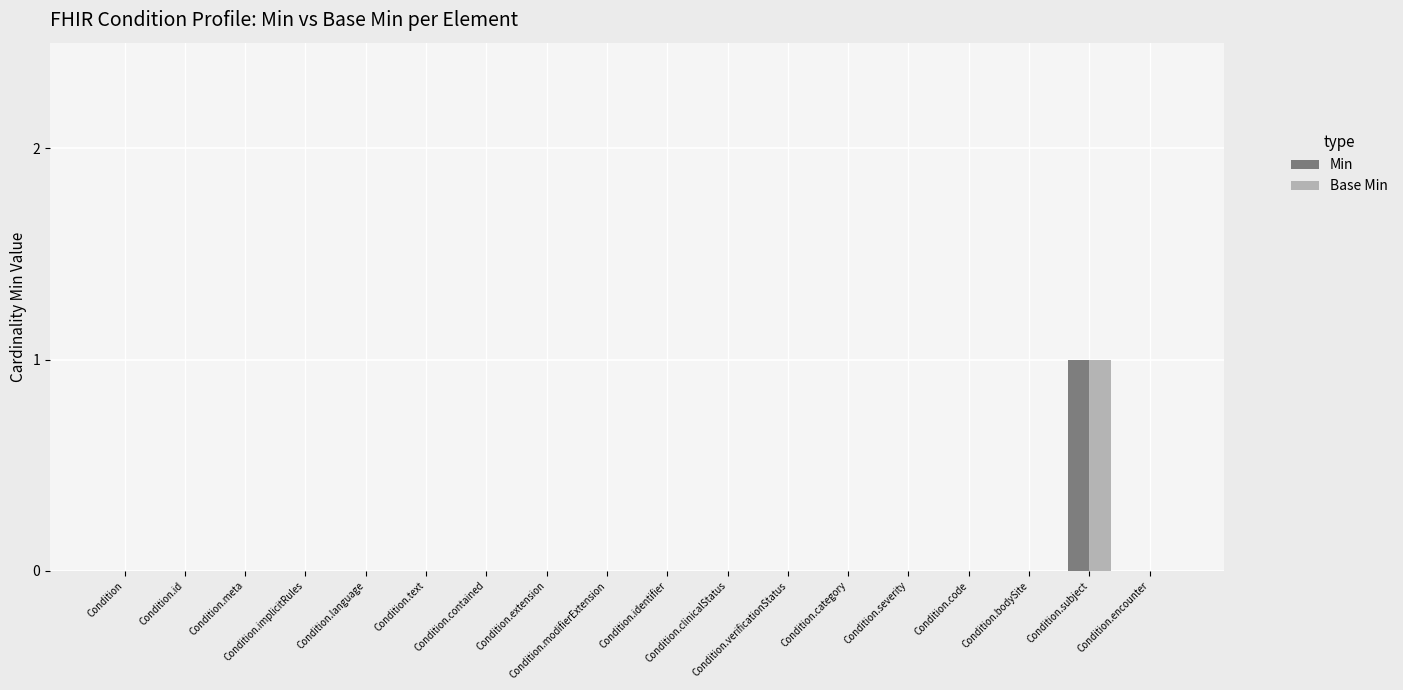

How many categories are shown in the chart?

18